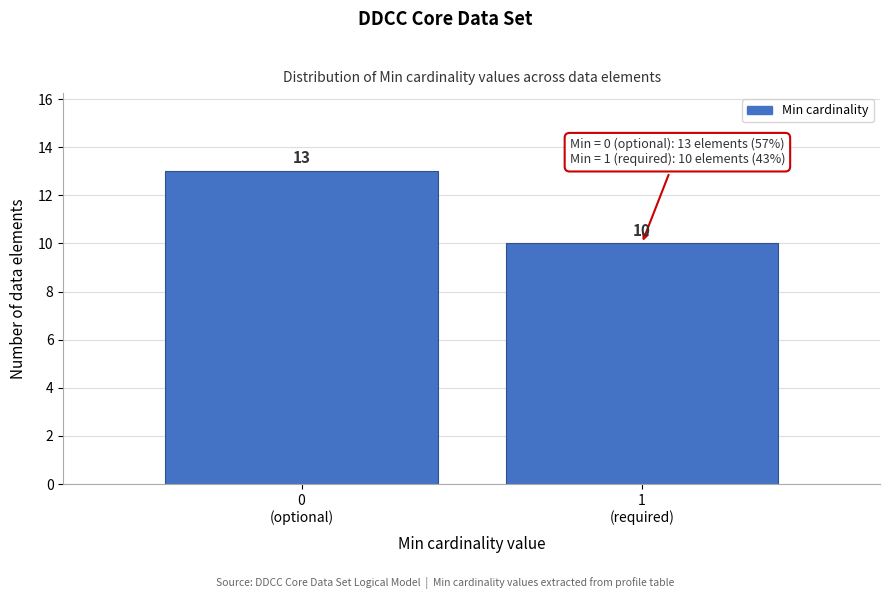

Reading left to right, list all the values displayed in this chart.

13	10